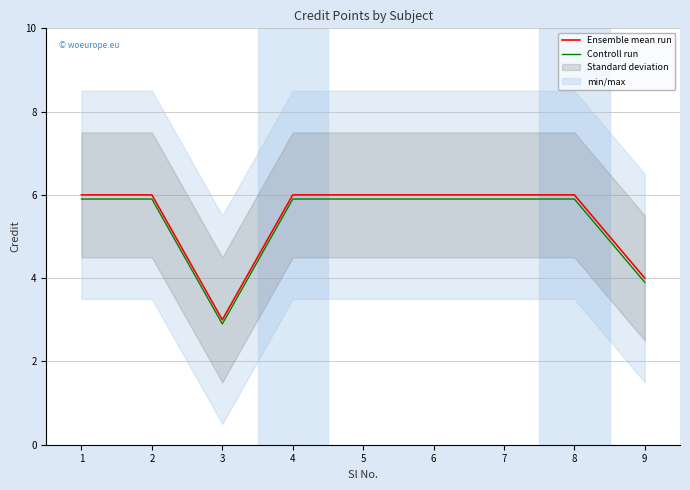

Which category has the lowest value across all series?

3